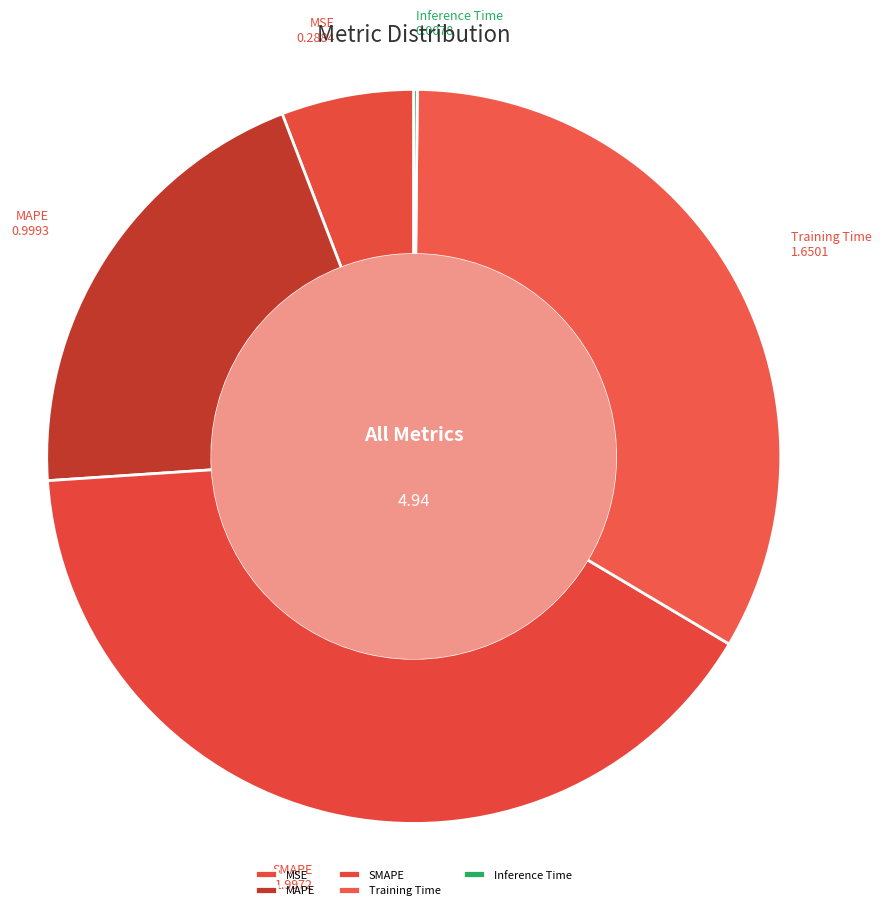

Approximately how many times larger is the value at MSE compared to SMAPE?

0.1